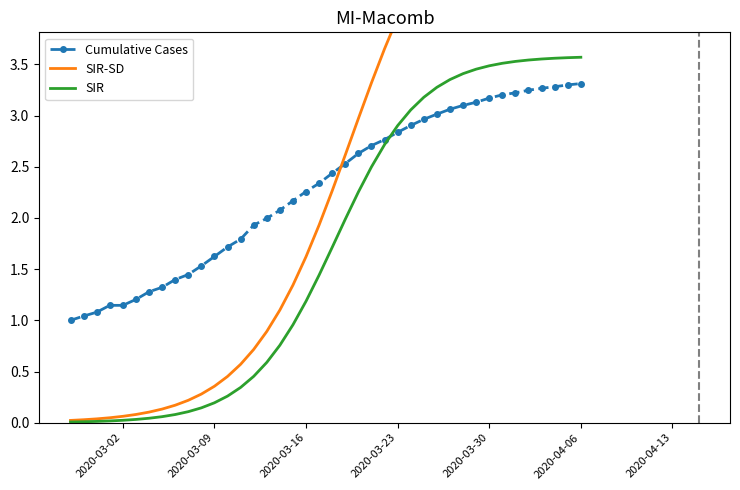

What is the highest value of the SIR series?

3.6